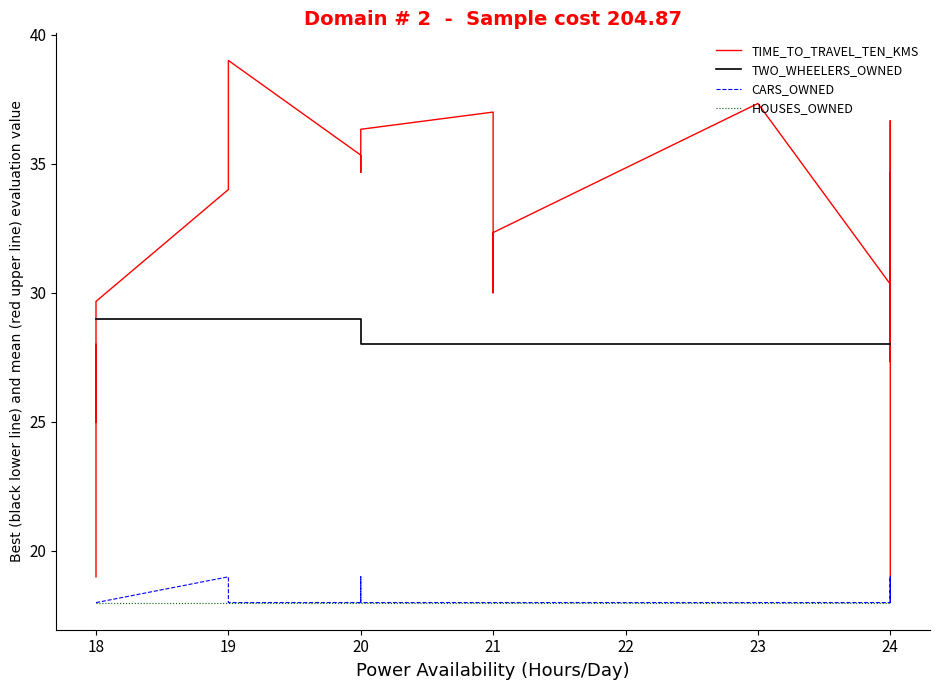

Count the number of categories in the chart.

40